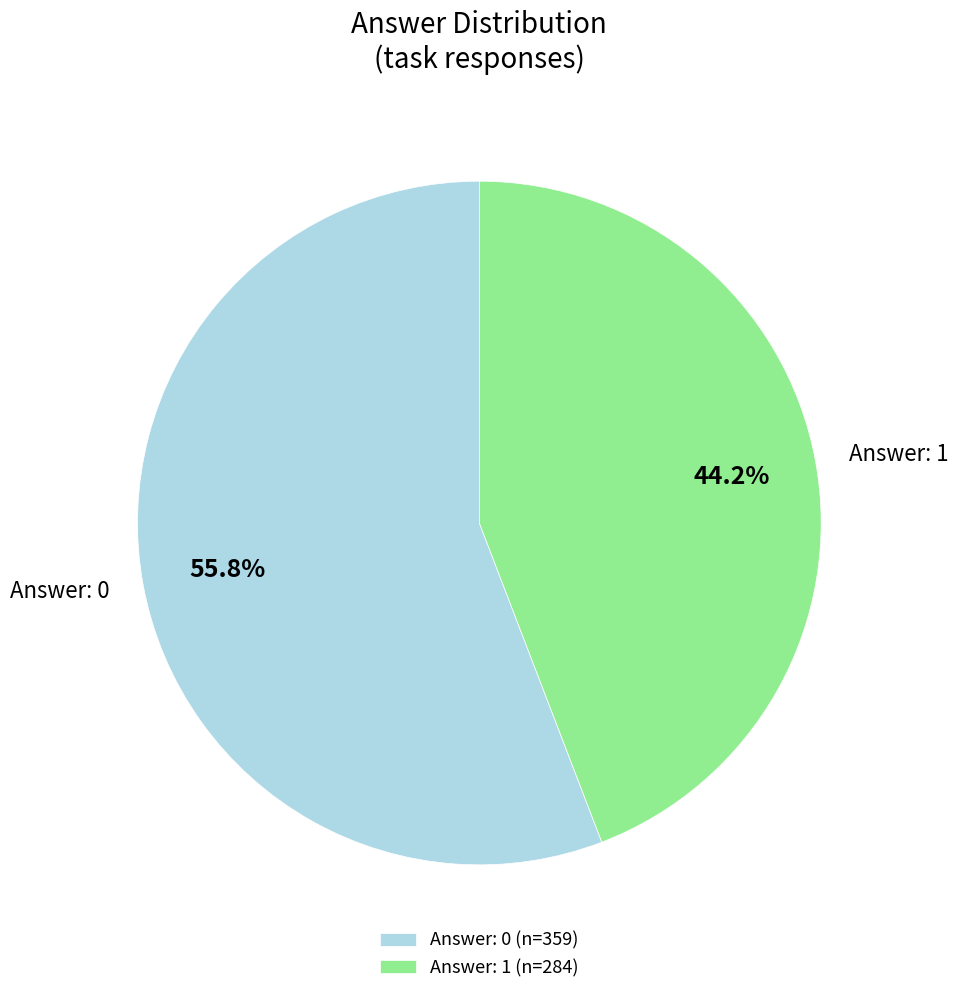

Combined, what portion of the pie is Answer: 1 and Answer: 0?

100.0%